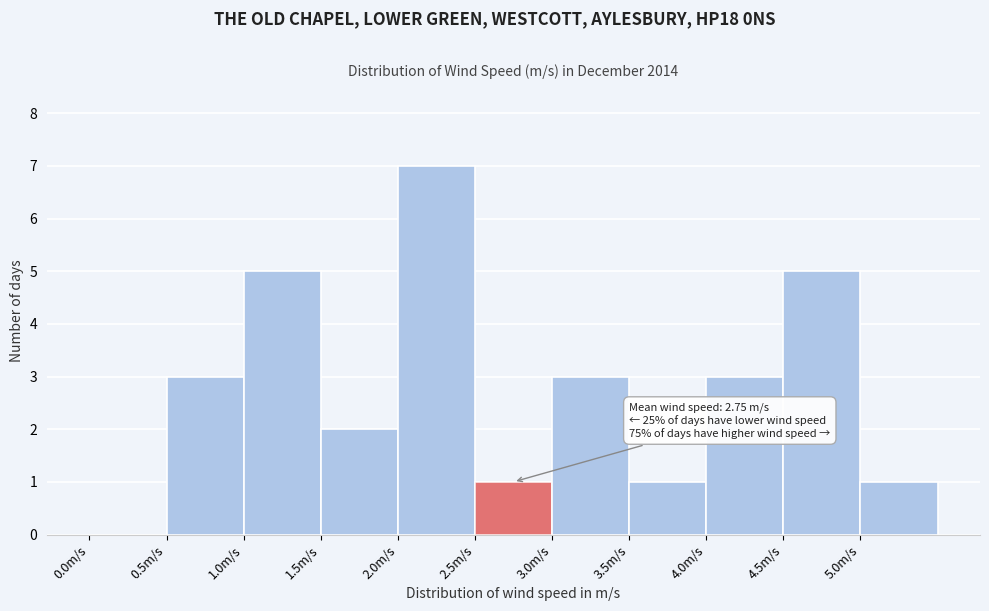

Over which range of the x-axis is the bar tallest?

2.0 to 2.5